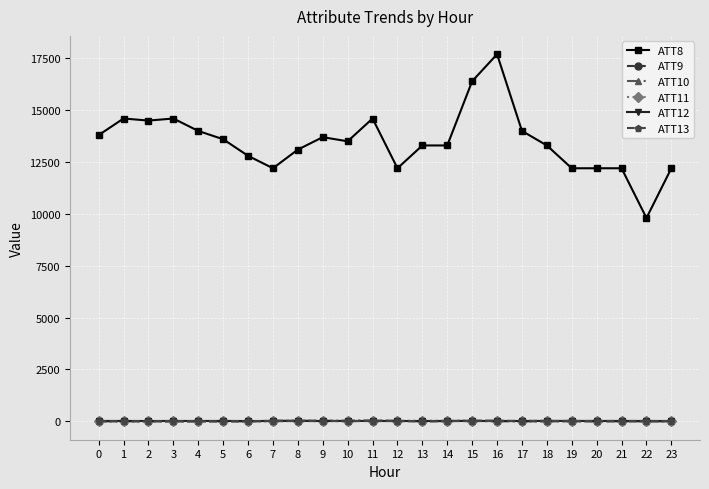

True or false: ATT9 and ATT8 intersect in this chart.

False